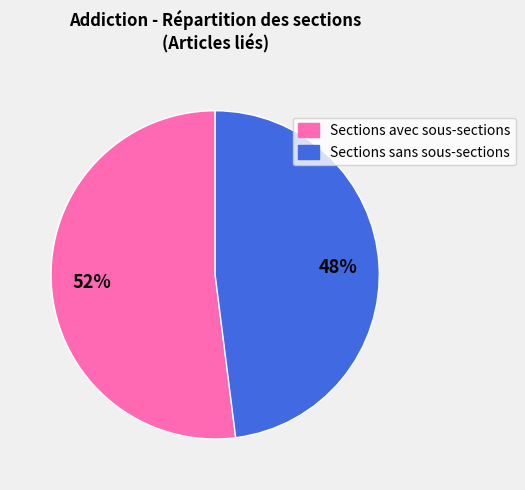

Is there any slice that represents more than half of the pie?

Yes